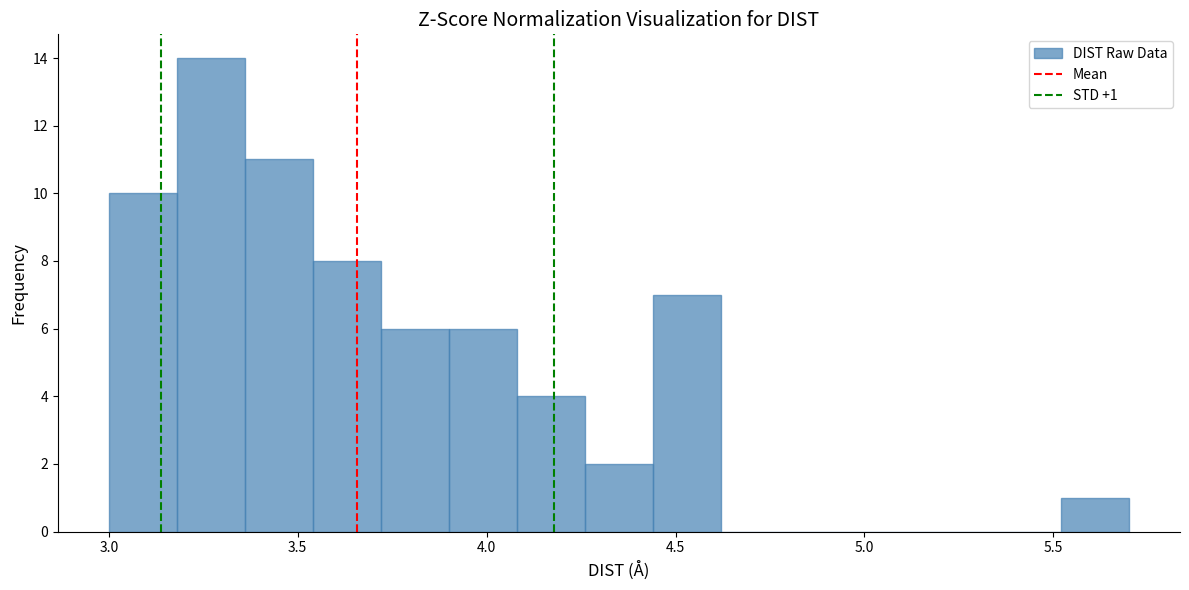

Read against the x-axis, roughly where is the centre of the tallest bar?

3.25